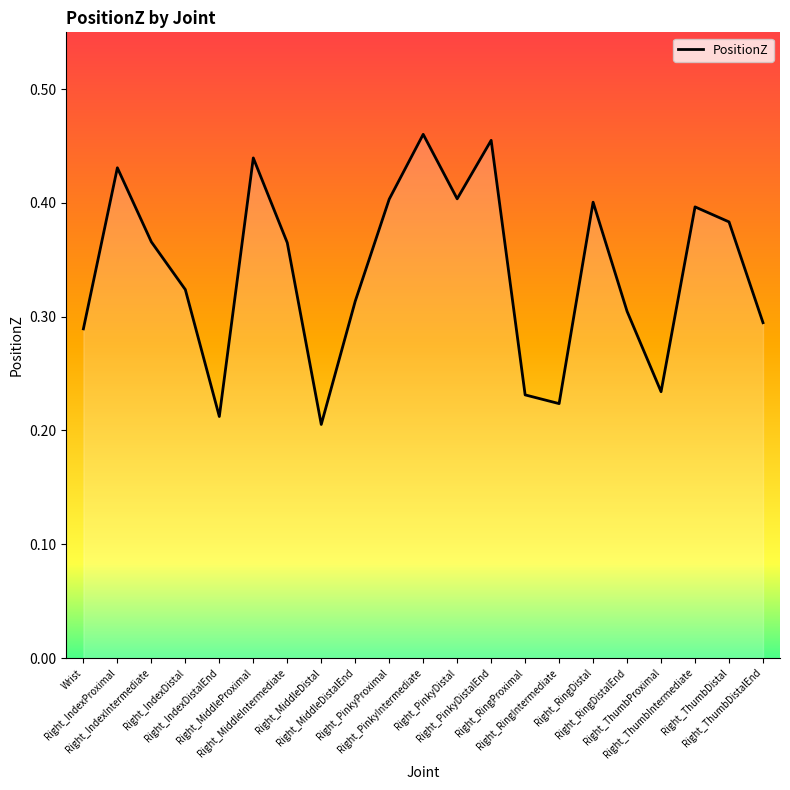

Is this an area chart (filled region under the line)?

Yes